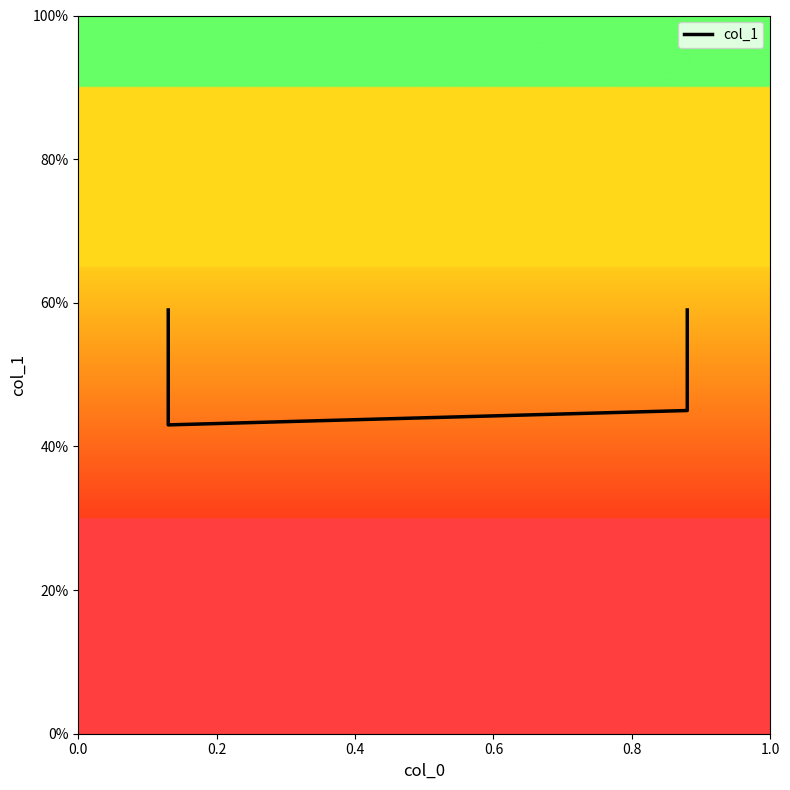

How many values are between 0 and 1?

4